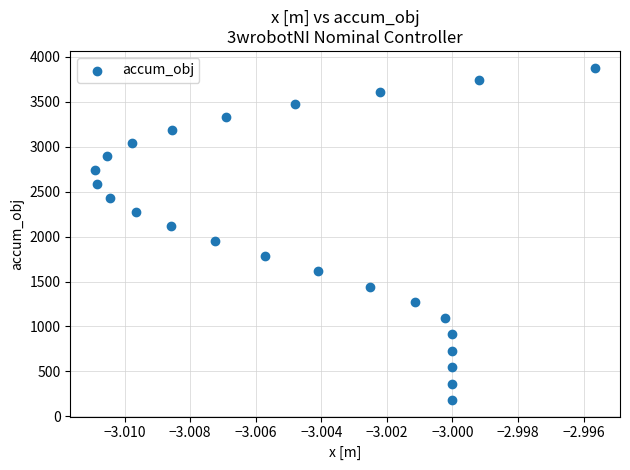

What is the range of Y values (max minus min)?

3699.1